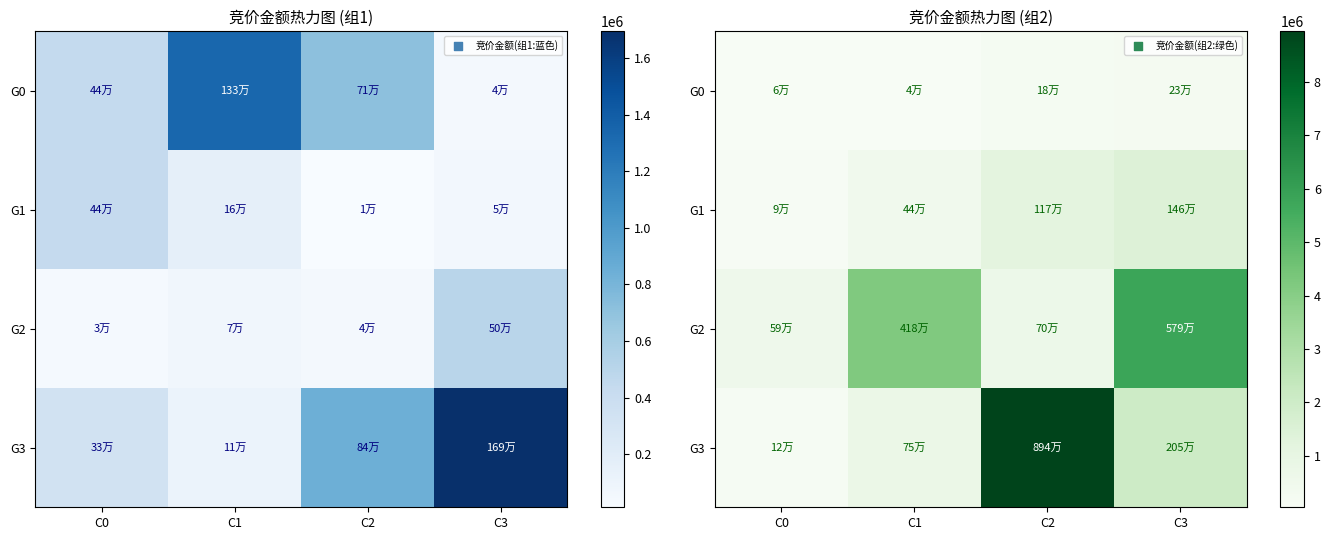

List the series in order of their peak value, highest first.

G3, G2, G1, G0